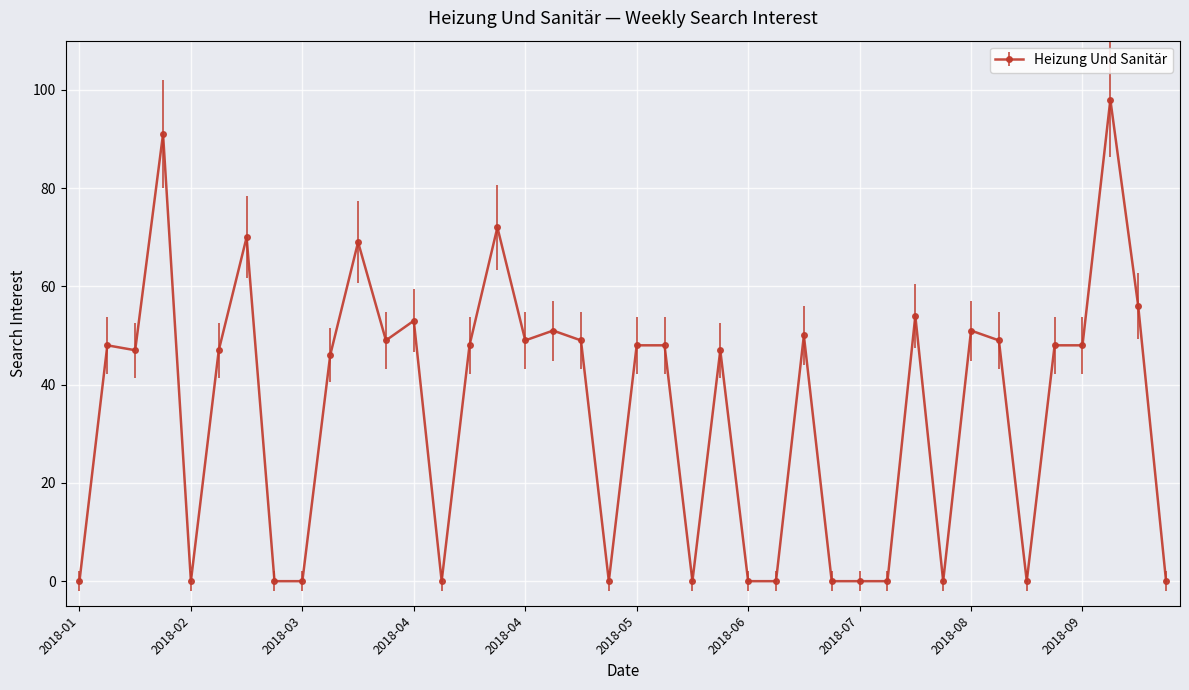

True or false: there are more than 0 points higher than both neighbors.

True